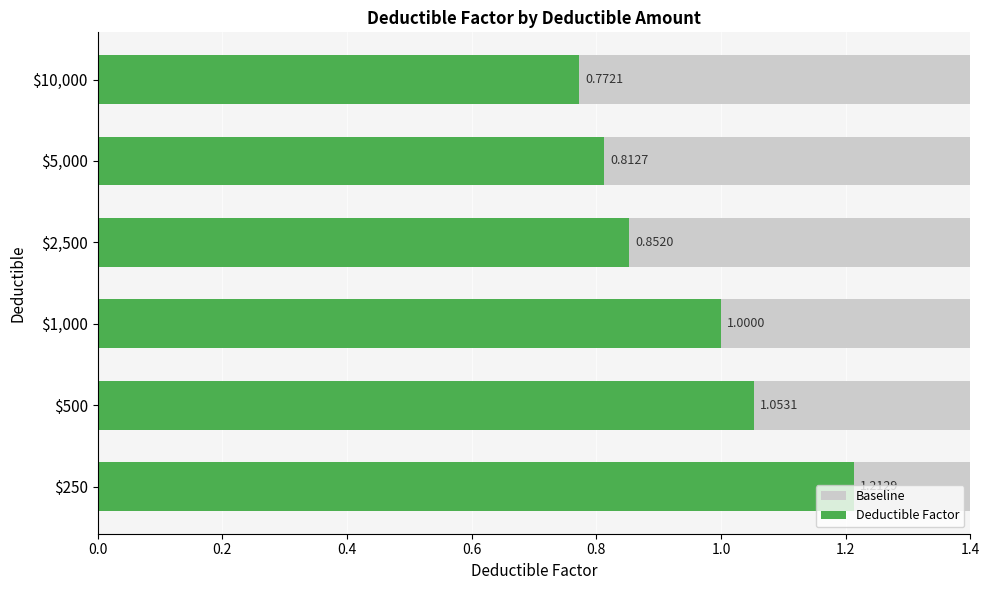

The Baseline series shows 0.6 at 0.8. True or false?

True